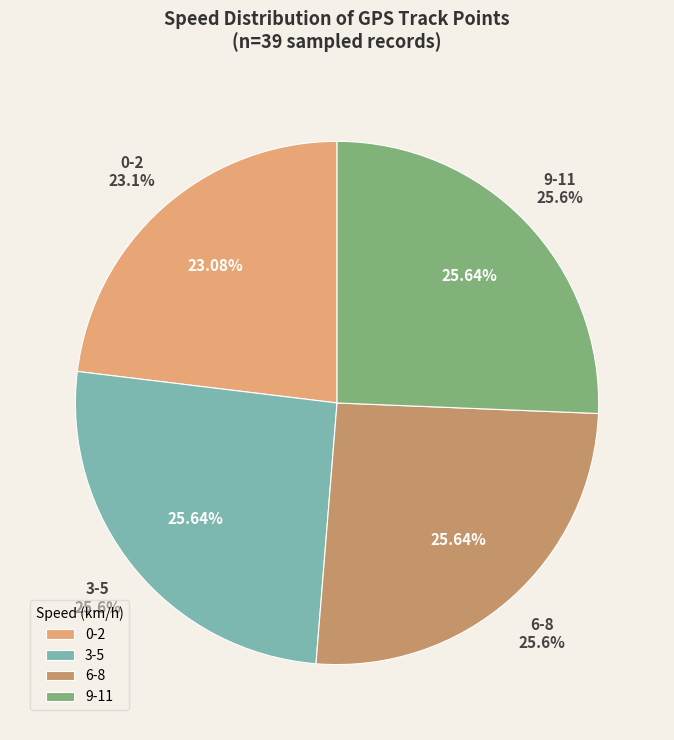

Is 0-2 the majority of the pie?

No